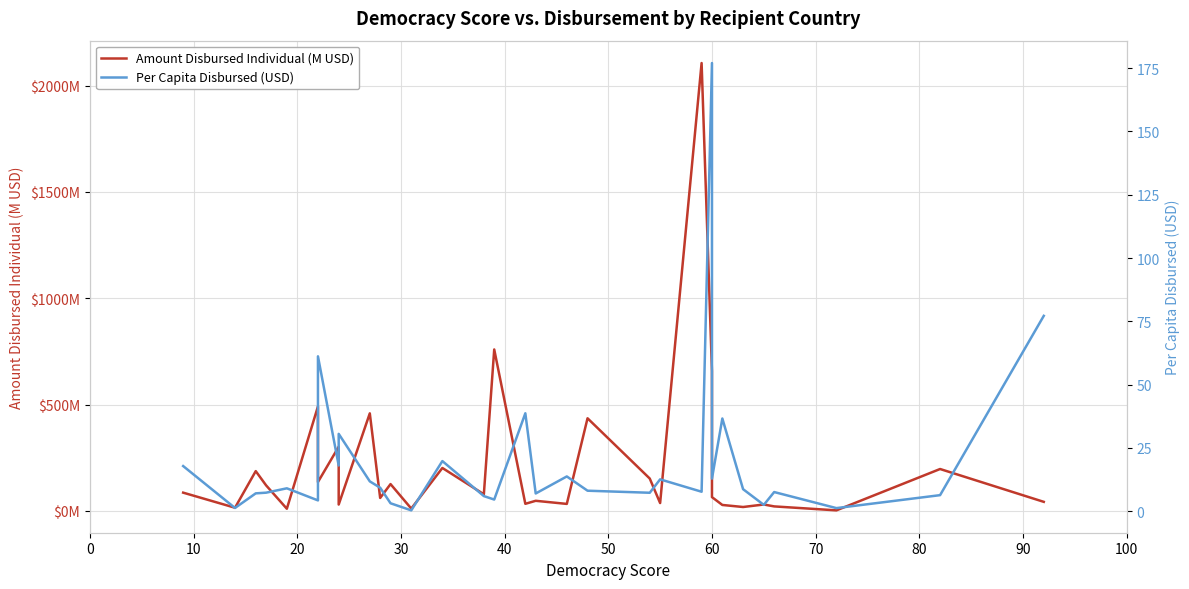

How many interior local valleys does the Per Capita Disbursed (USD) series have?

11